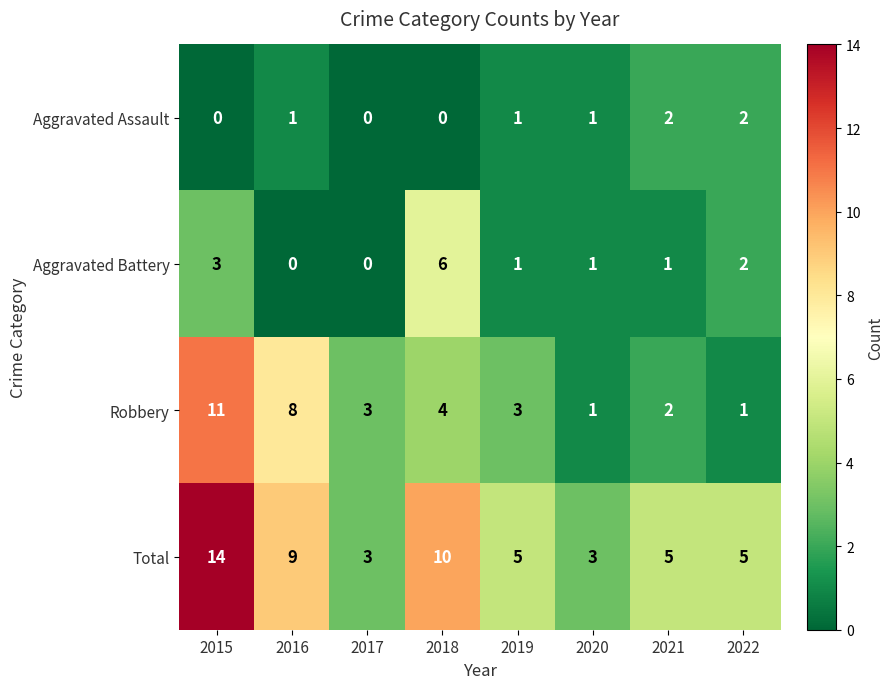

Which series has the largest range (max minus min)?

Total